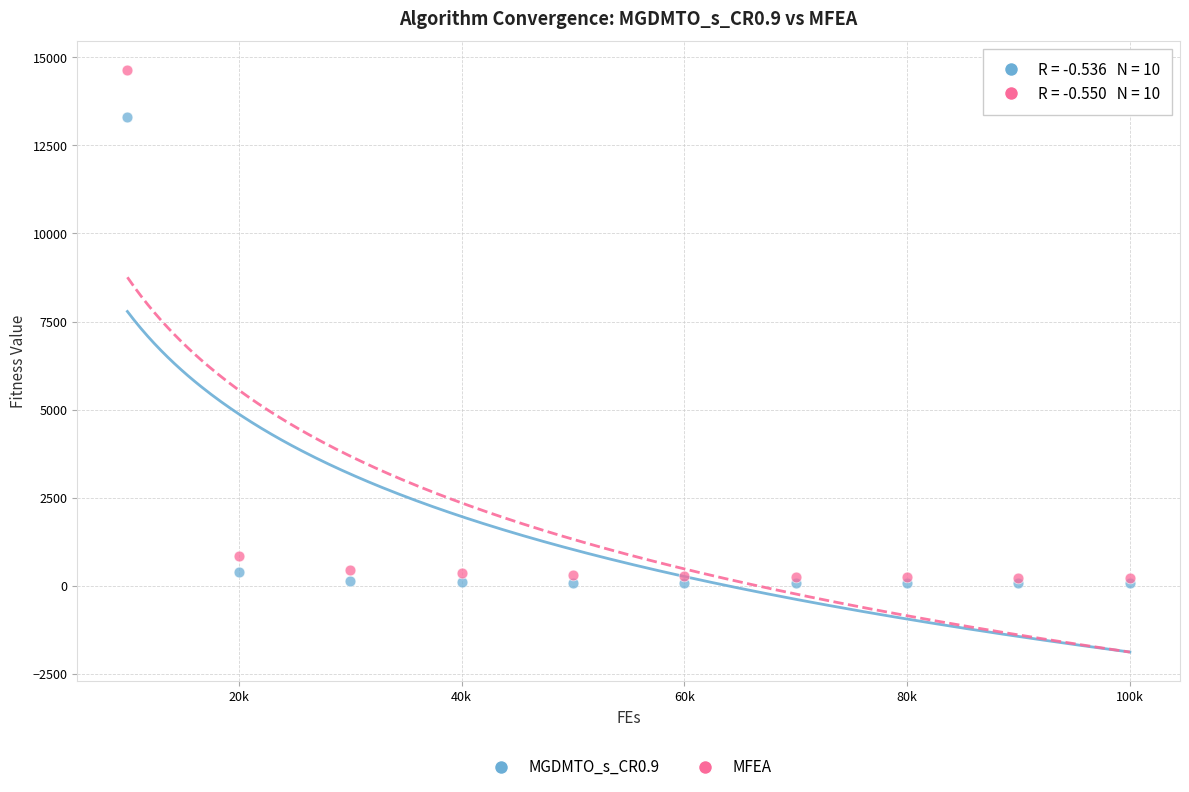

Which series has the largest Y range (max minus min)?

MFEA